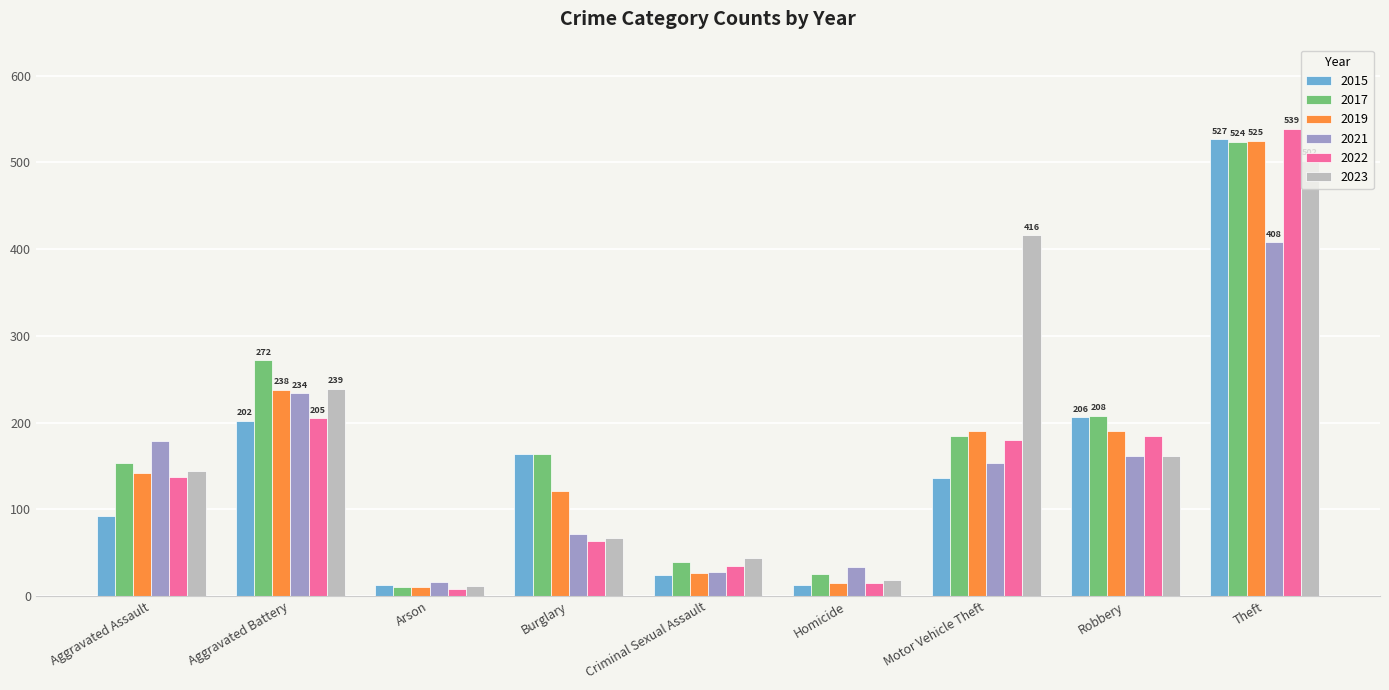

The 2023 series shows 232 at Aggravated Assault. True or false?

False